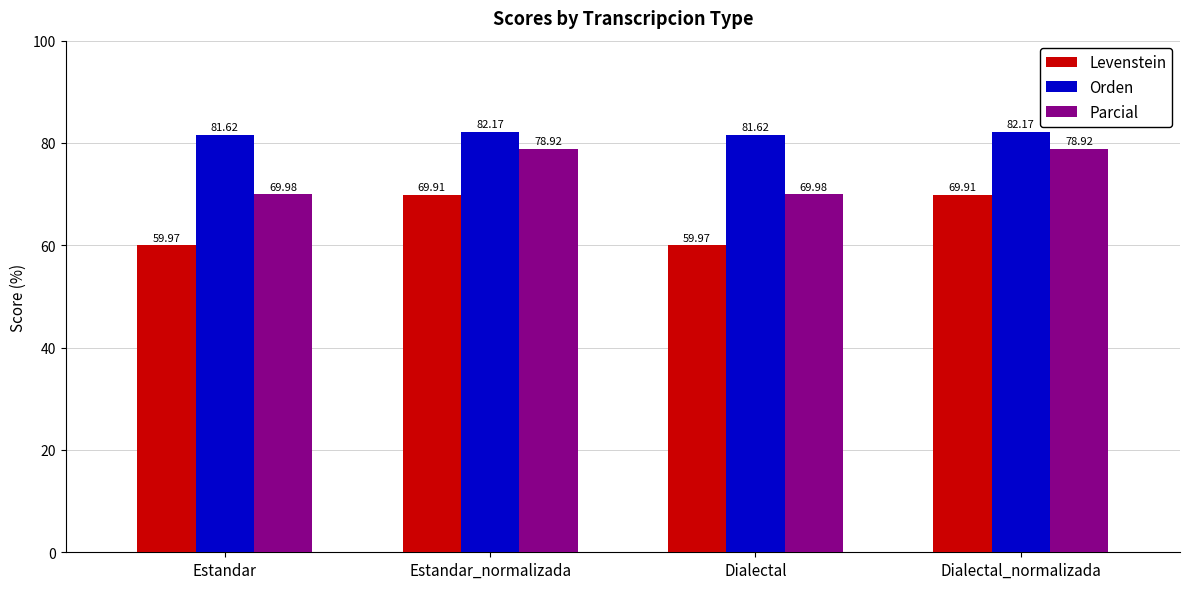

Count the number of data series in this chart.

3